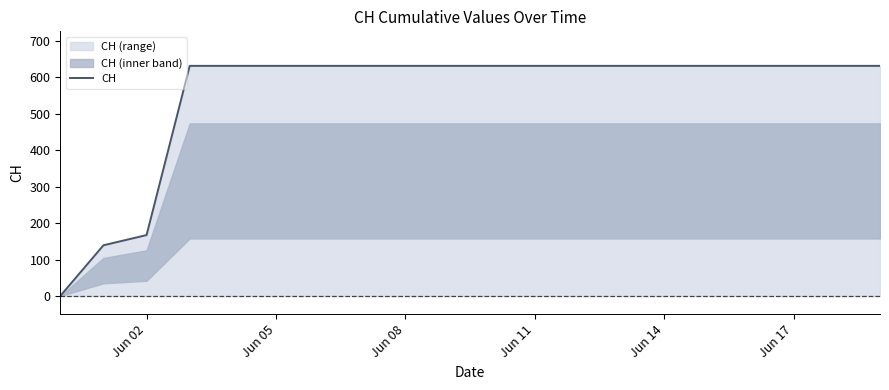

How many data points are less than 631?

3